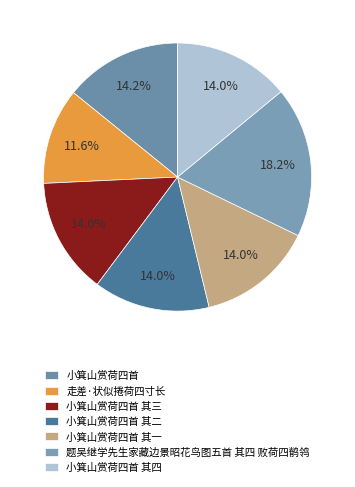

The 小箕山赏荷四首 其二 slice represents 8% of the pie. True or false?

False